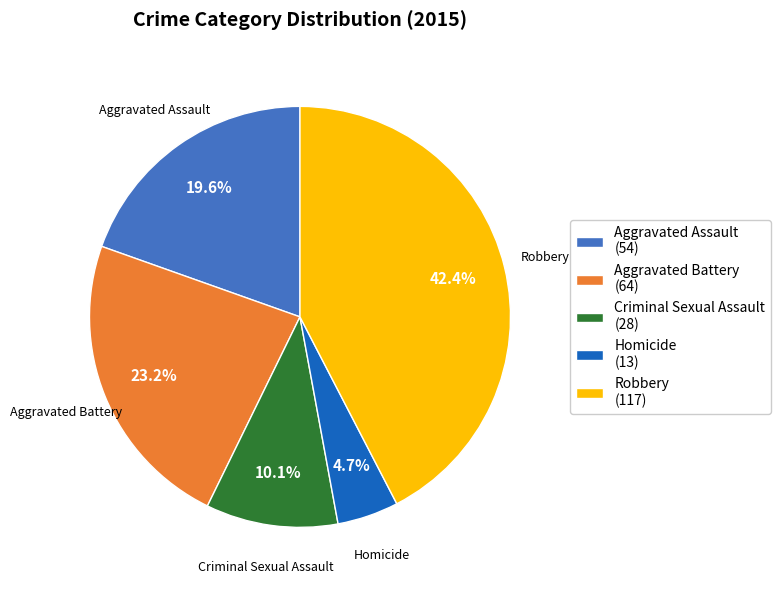

Is Criminal Sexual Assault the majority of the pie?

No